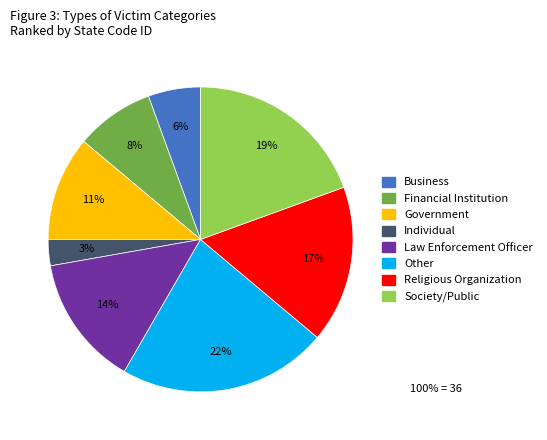

To the nearest percent, what percentage of the pie is Government?

11%